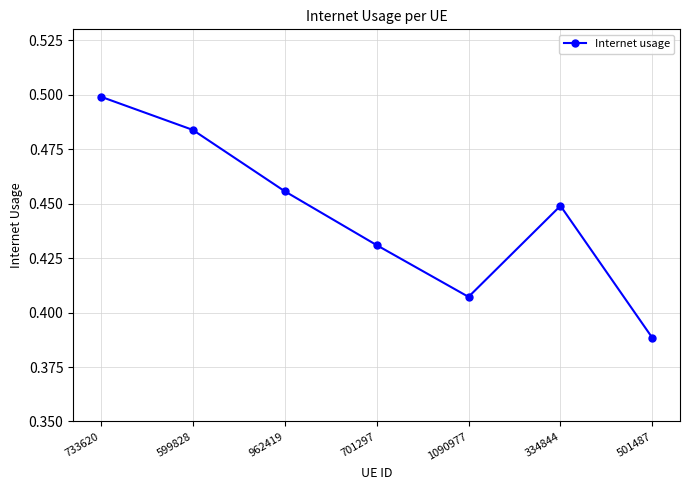

What is the sum of the values at 501487 and 1090977?

0.8